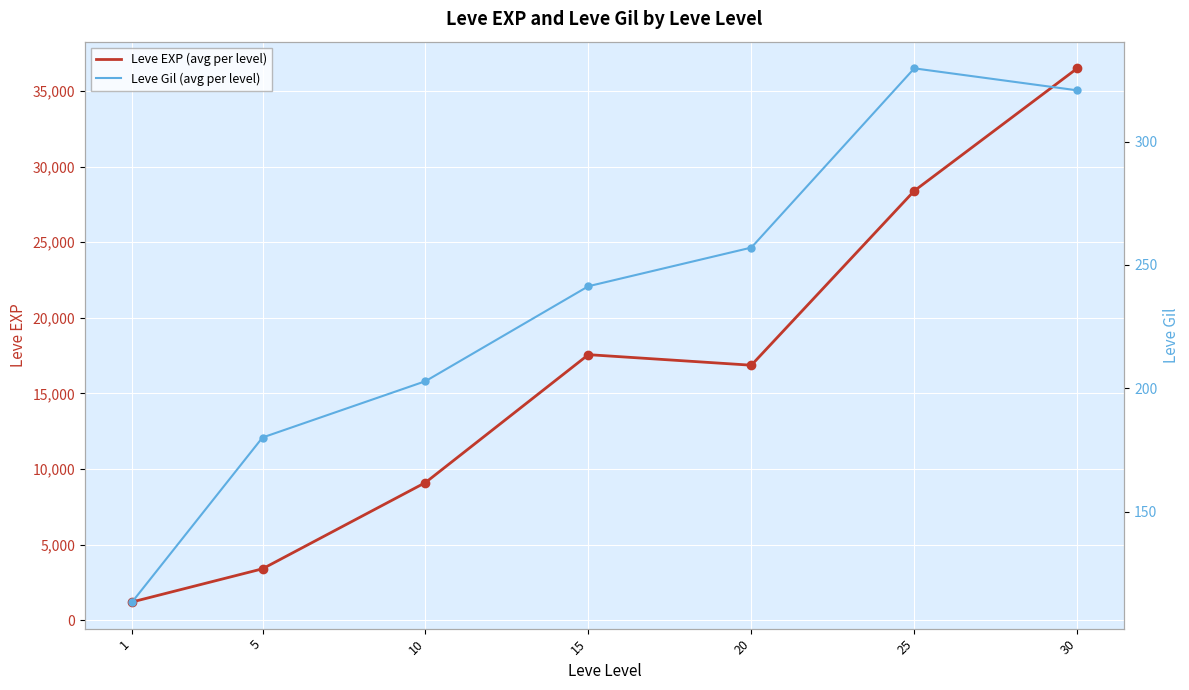

At which label does Leve EXP (avg per level) first exceed 16865?

15